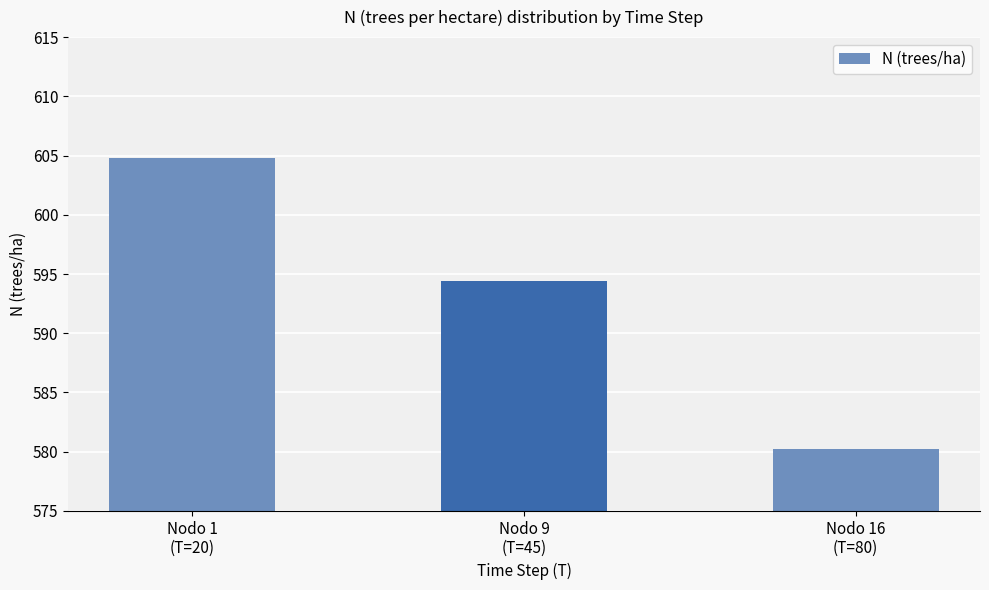

What is the label of the 1st bar from the left?

Nodo 1
(T=20)